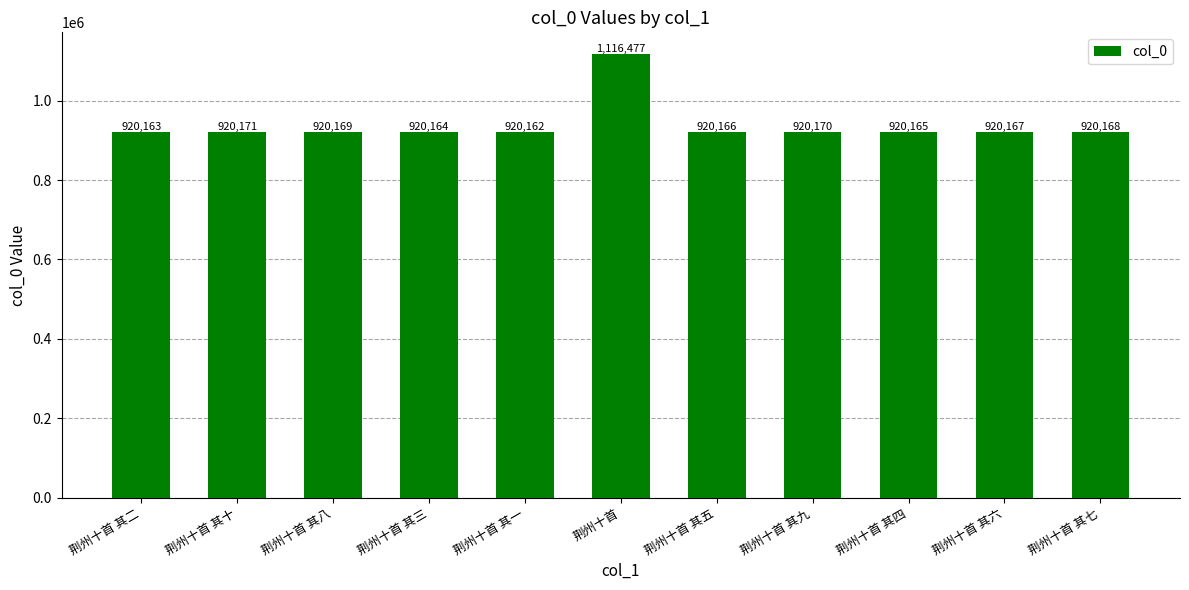

Is it true that the value at 荆州十首 其三 is 920164?

True